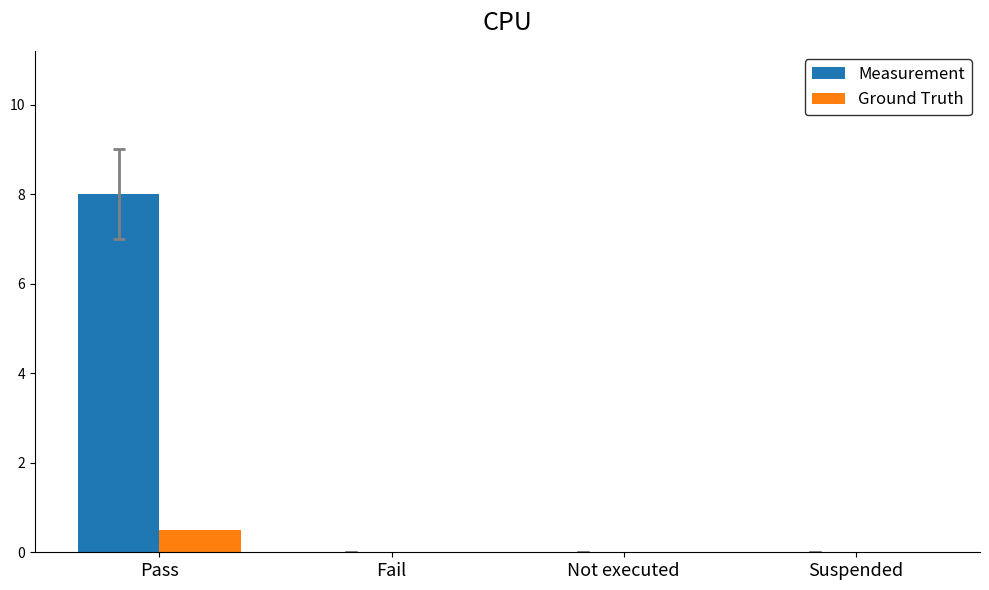

What is the maximum value shown in the chart?

8.0